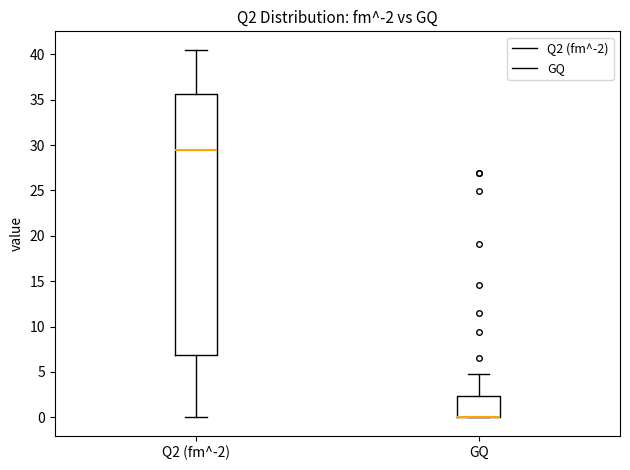

Reading left to right, transcribe this box plot: for each box, give where its median line is, the range the box spans, and where its two whiskers end, as read against the y-axis. The values are not printed on the chart, so give them approximately, as read against the axis.

Q2 (fm^-2): median 29.5, box 7.0 to 35.5, whiskers 0.0 to 40.5
GQ: median 0.0 (drawn on the box's lower edge), box 0.0 to 2.5, whiskers 0.0 to 4.5